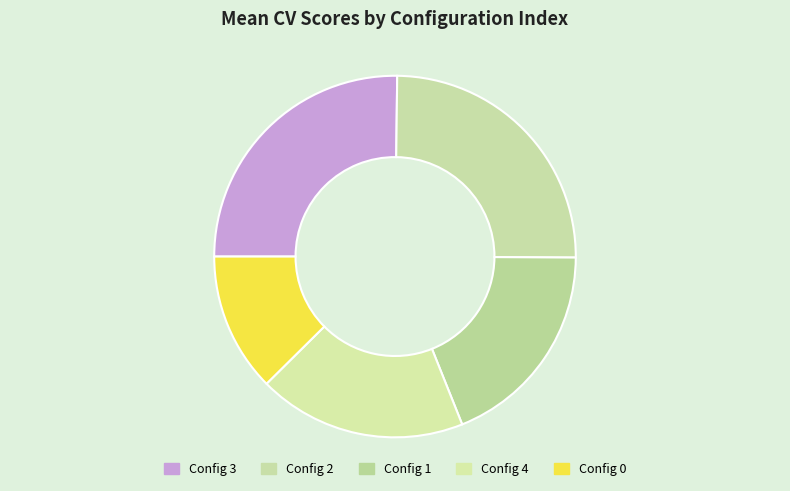

How many segments does this pie chart have?

5